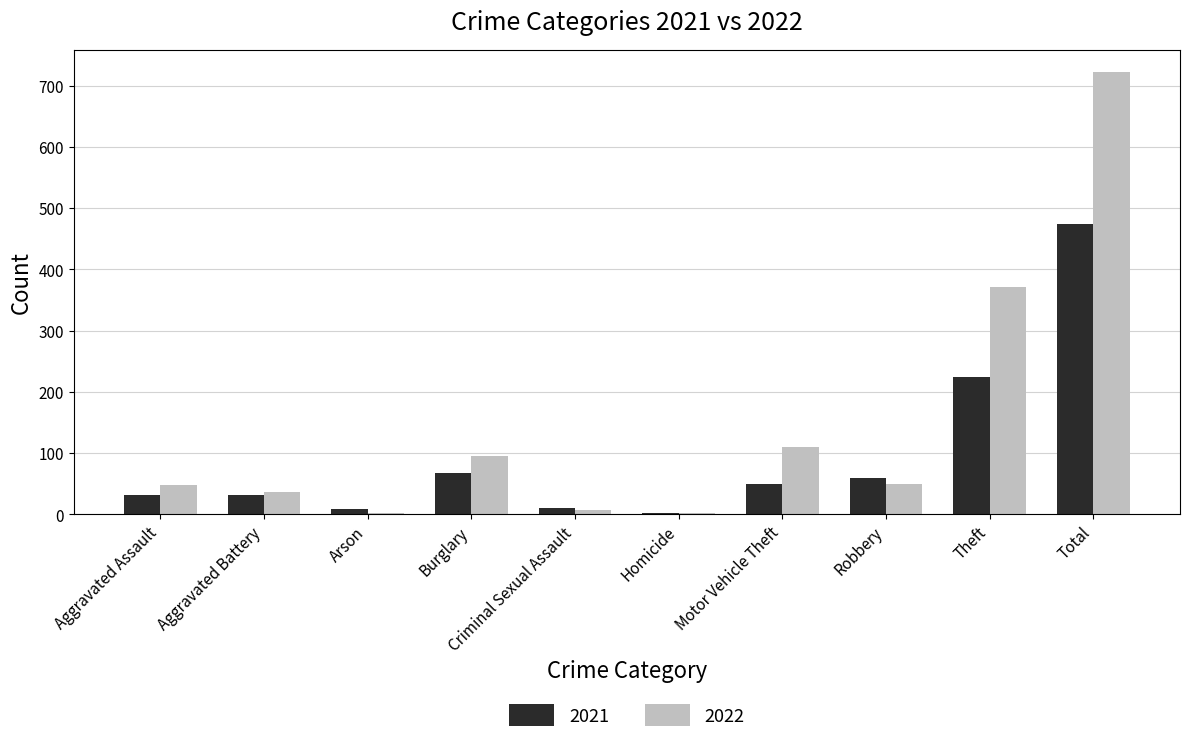

Where is 2022 nearest to the value 362?

Theft